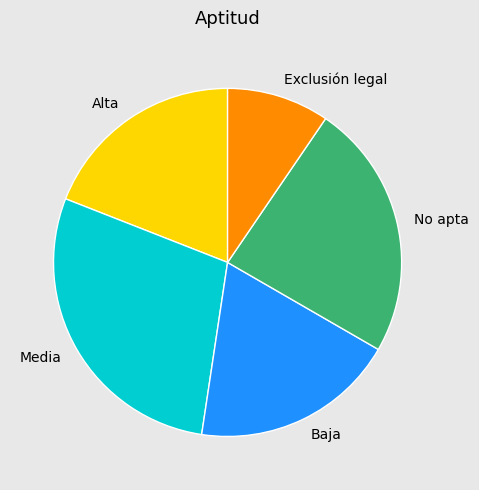

Between Baja and Media, which is larger?

Media